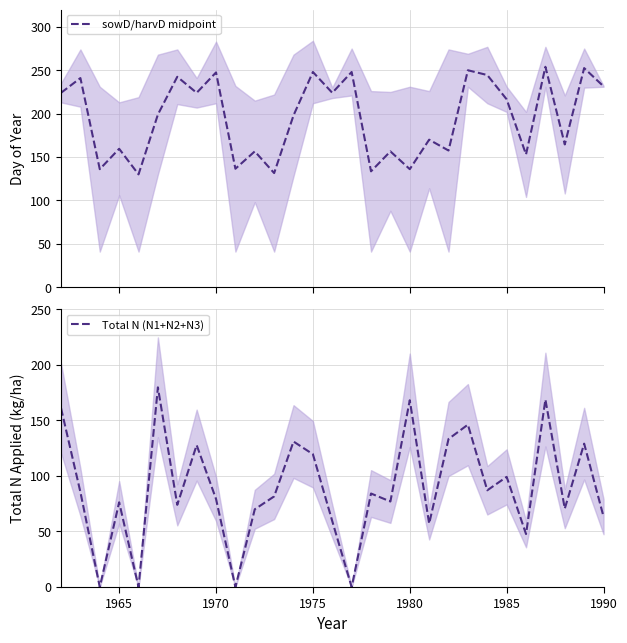

The value of Total N (N1+N2+N3) at 1980 is 168.2. True or false?

True